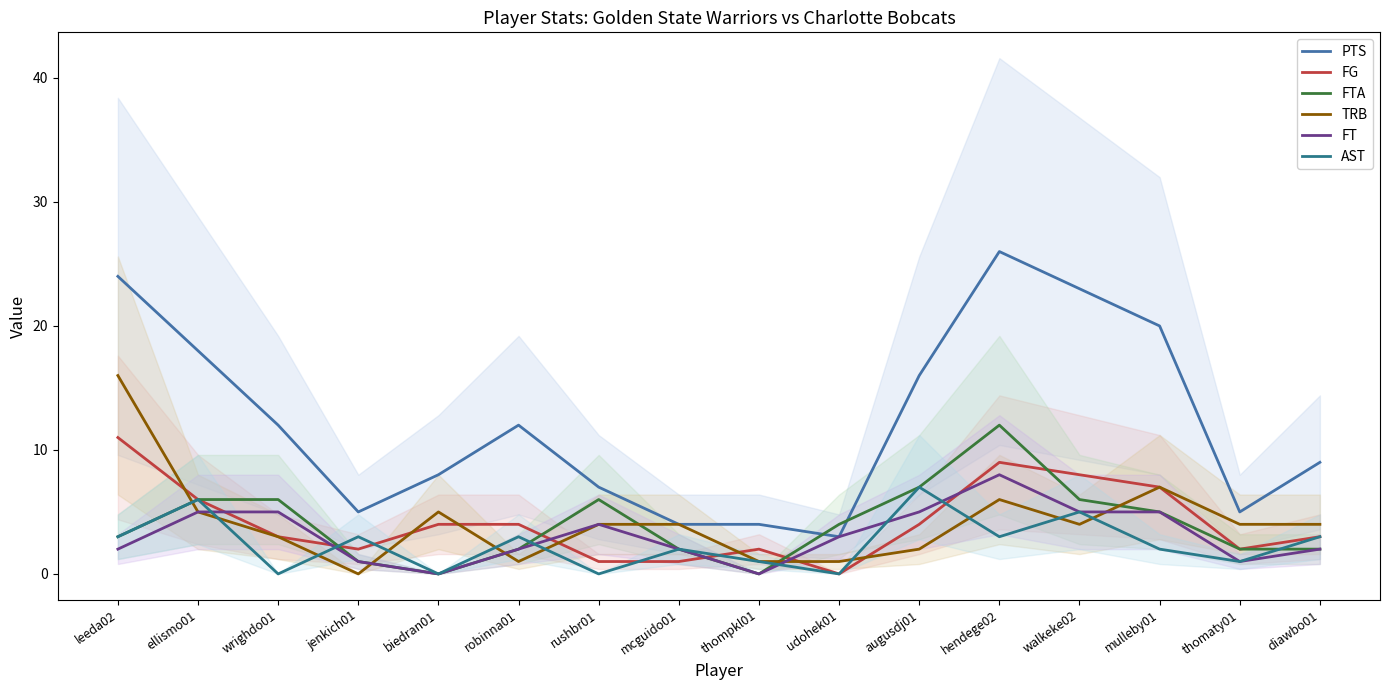

Does the chart display data point markers on the line(s)?

No